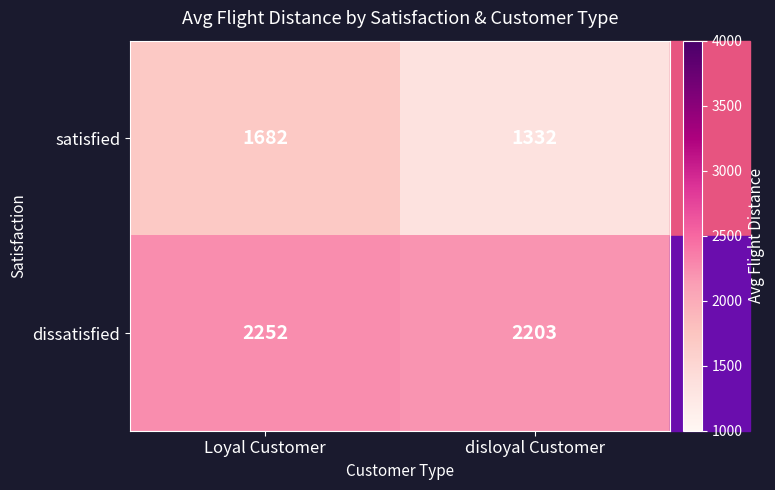

Rank the series by their maximum value, from lowest to highest.

satisfied, dissatisfied